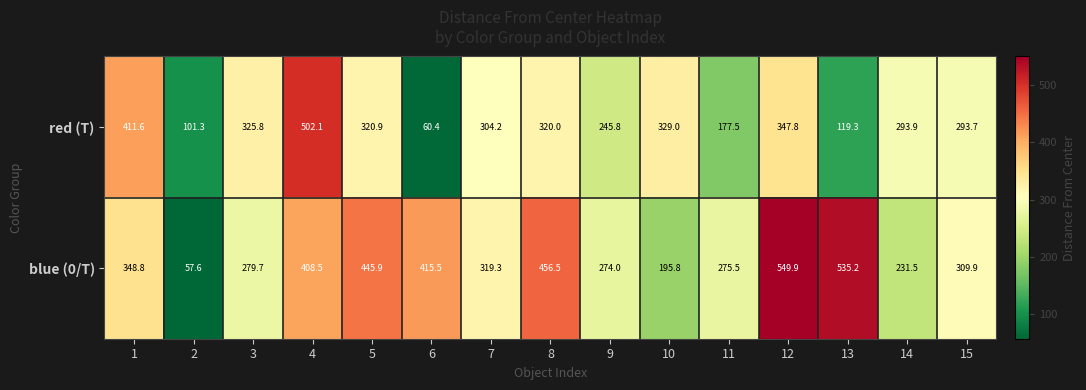

Reading left to right, list all the values displayed in this chart.

red (T): 411.6	101.3	325.8	502.1	320.9	60.4	304.2	320.0	245.8	329.0	177.5	347.8	119.3	293.9	293.7
blue (0/T): 348.8	57.6	279.7	408.5	445.9	415.5	319.3	456.5	274.0	195.8	275.5	549.9	535.2	231.5	309.9